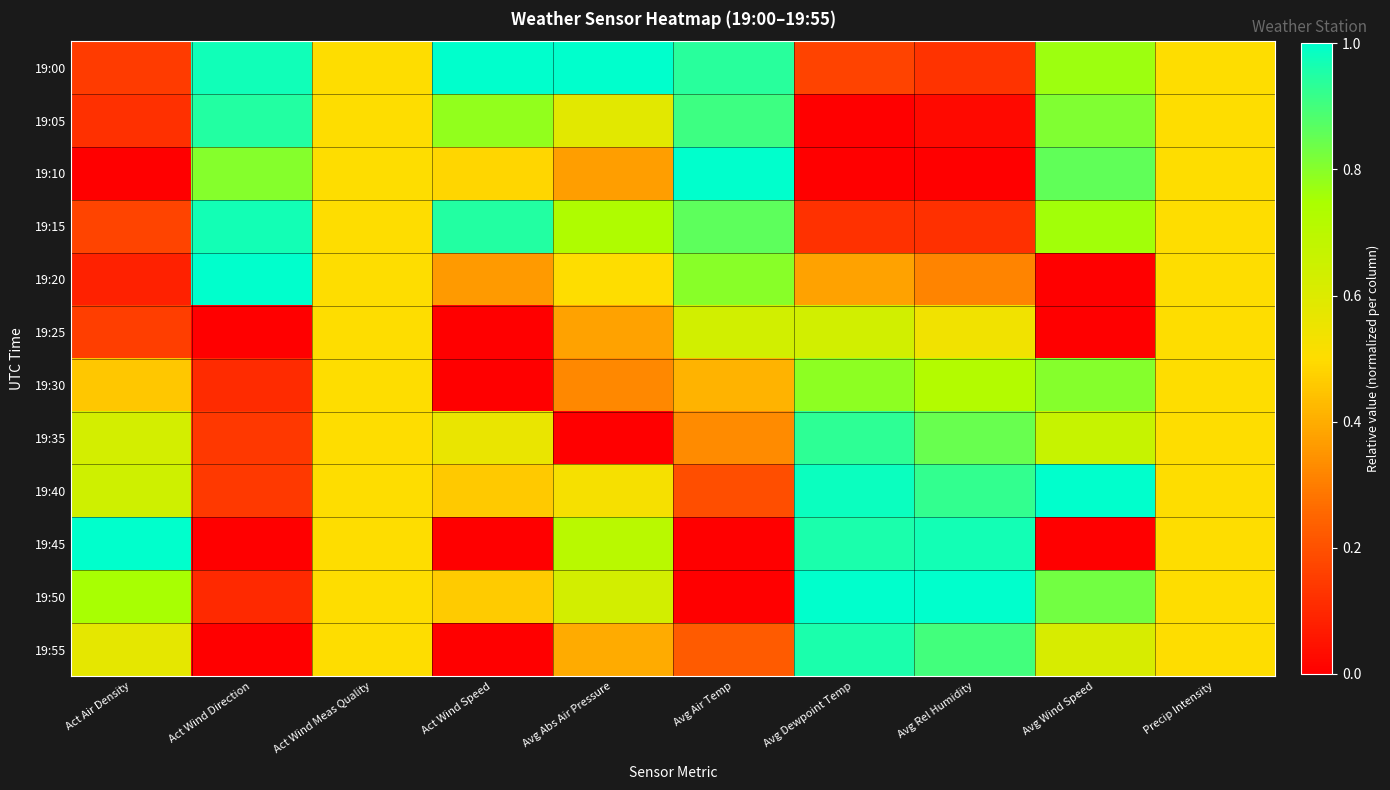

Rank the series at Avg Air Temp from highest to lowest value.

19:10, 19:00, 19:05, 19:15, 19:20, 19:25, 19:30, 19:35, 19:55, 19:40, 19:45, 19:50